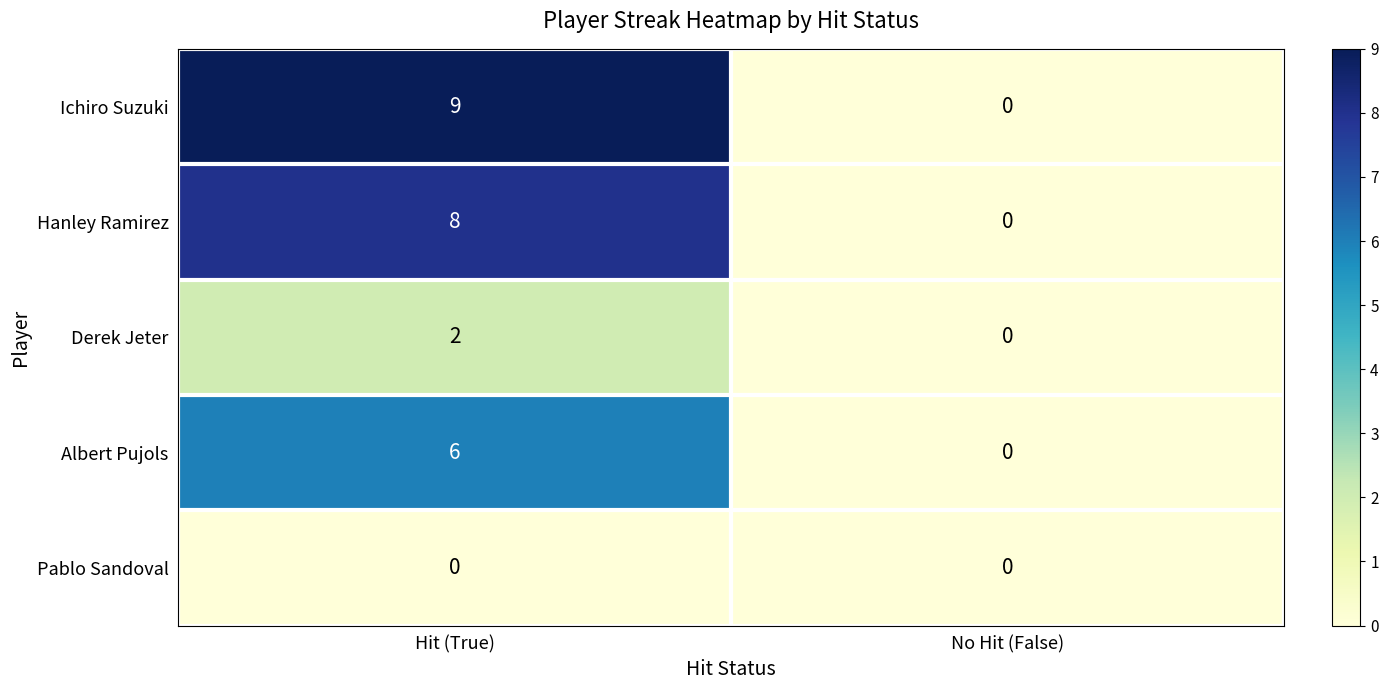

Which series has the widest spread of values?

Ichiro Suzuki